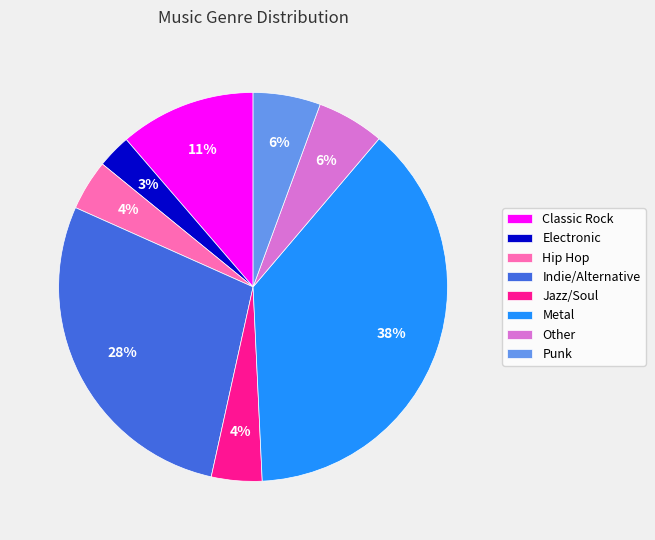

The Indie/Alternative slice represents 28% of the pie. True or false?

True